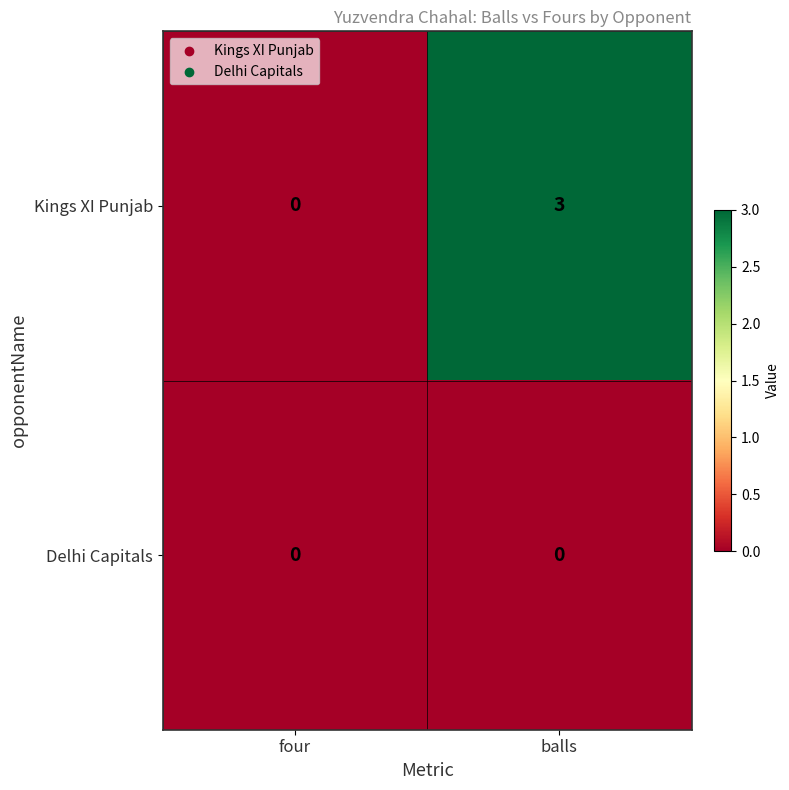

What is the highest value of the Kings XI Punjab series?

3